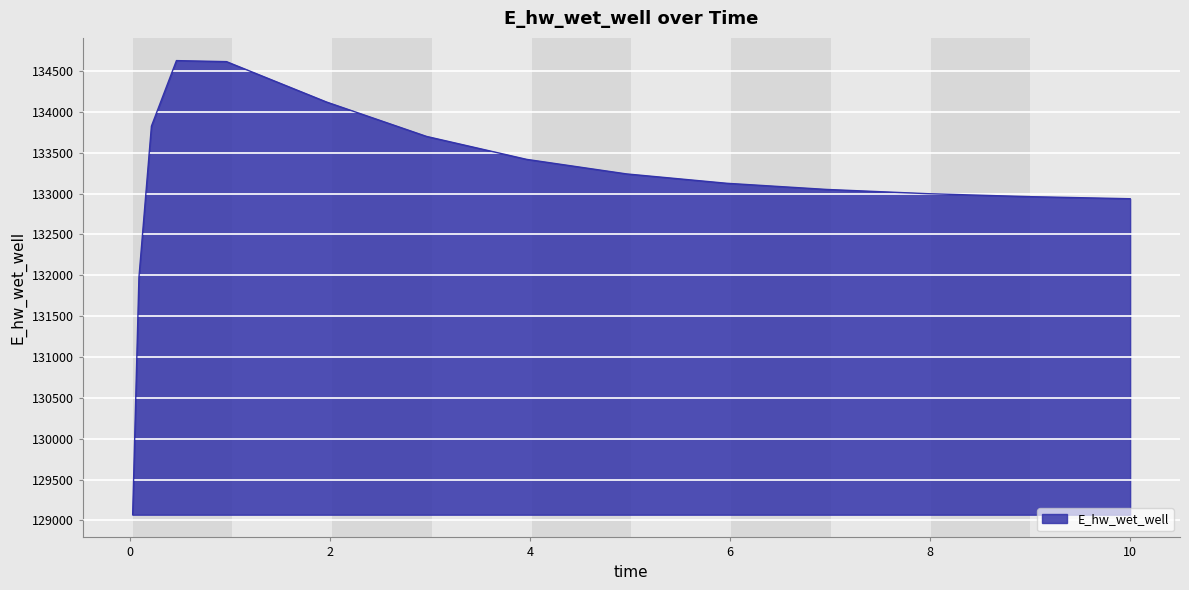

How many distinct data groups are displayed?

1